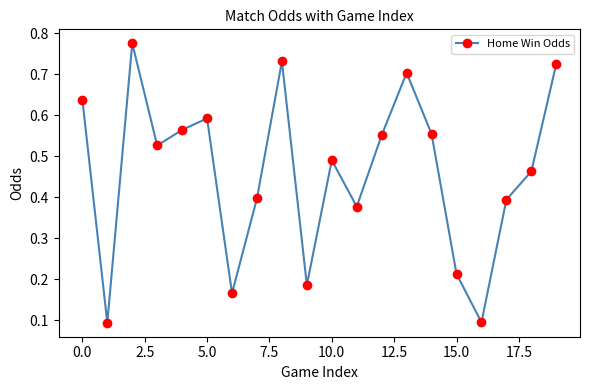

What is the sum of all values?

9.2